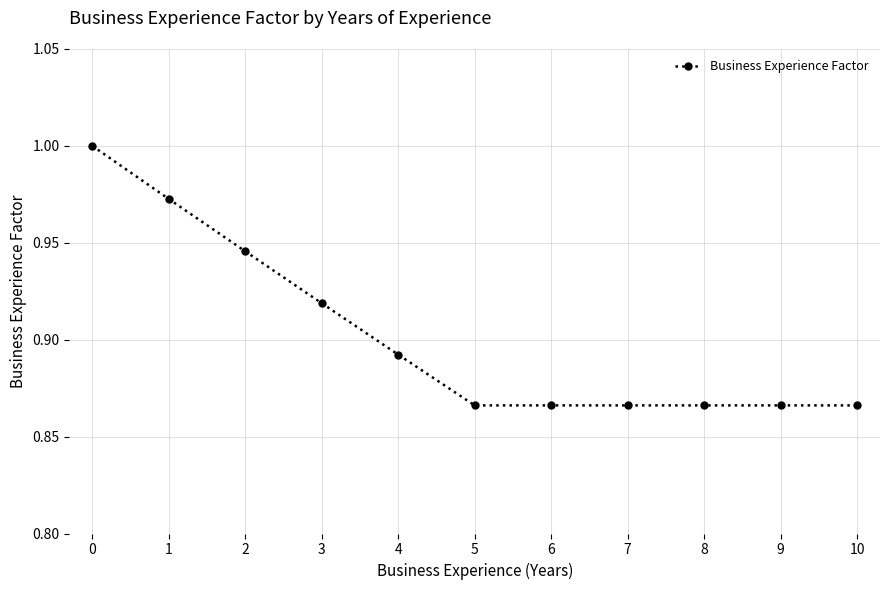

What is the sum of the values at 7 and 2?

1.8